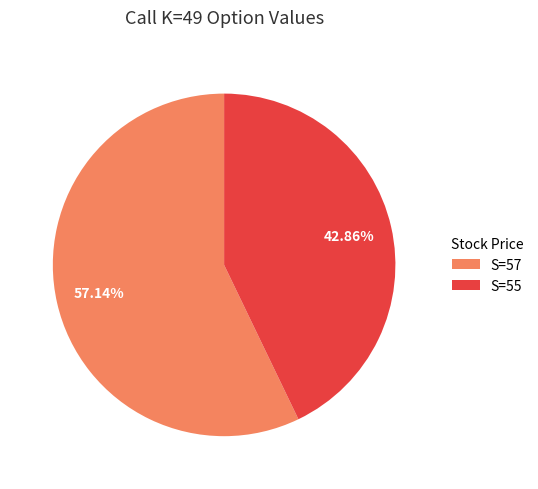

Which slice is the largest?

S=57